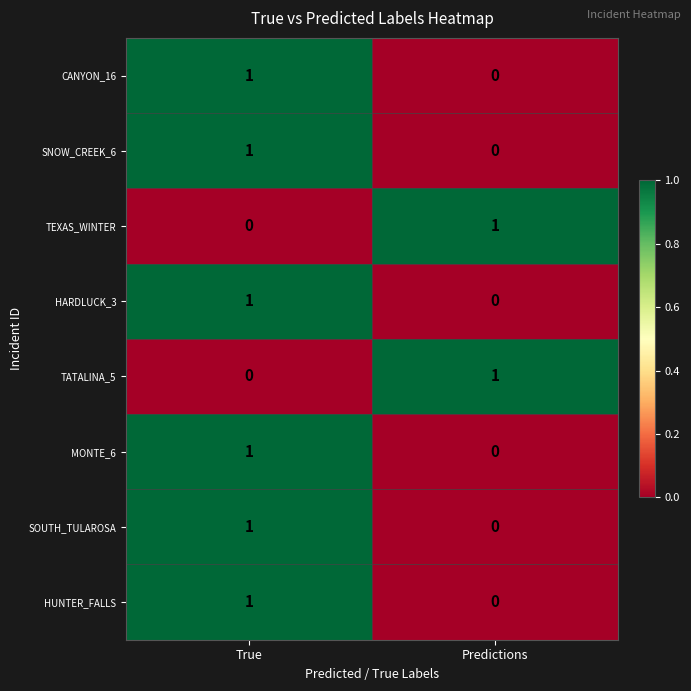

At which label does SNOW_CREEK_6 reach its peak?

True